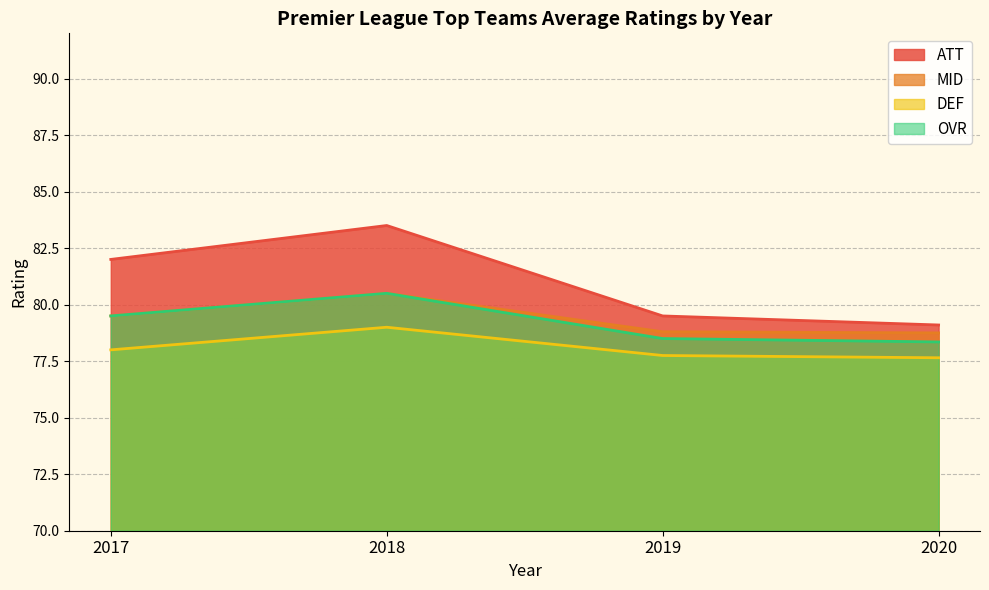

True or false: MID and DEF intersect in this chart.

False